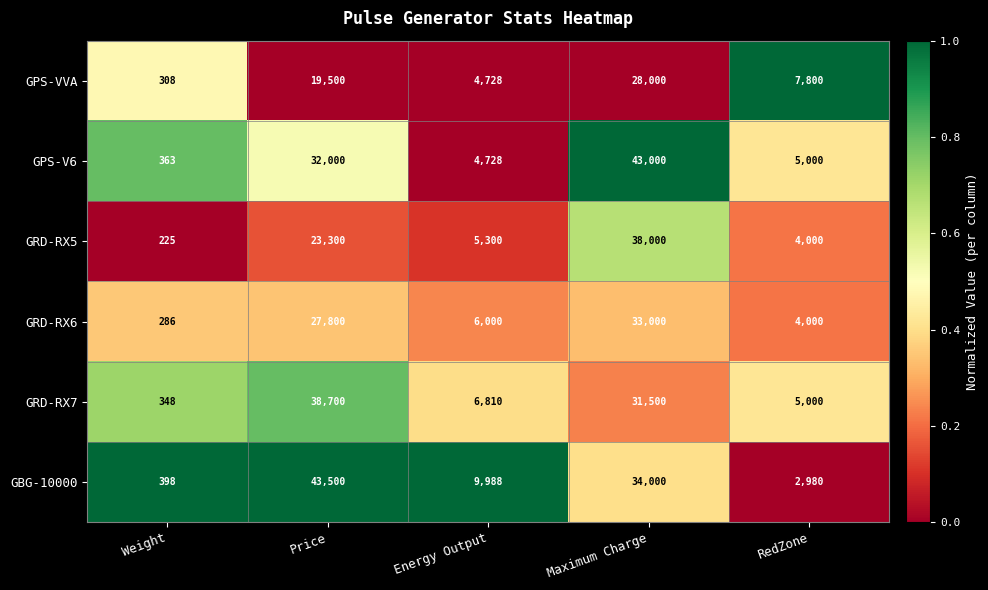

Rank the series at Weight from lowest to highest value.

GRD-RX5, GRD-RX6, GPS-VVA, GRD-RX7, GPS-V6, GBG-10000